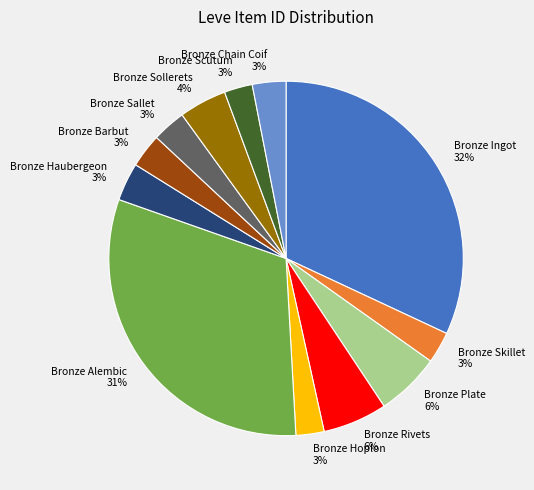

Which category has the biggest portion of the pie?

Bronze Ingot